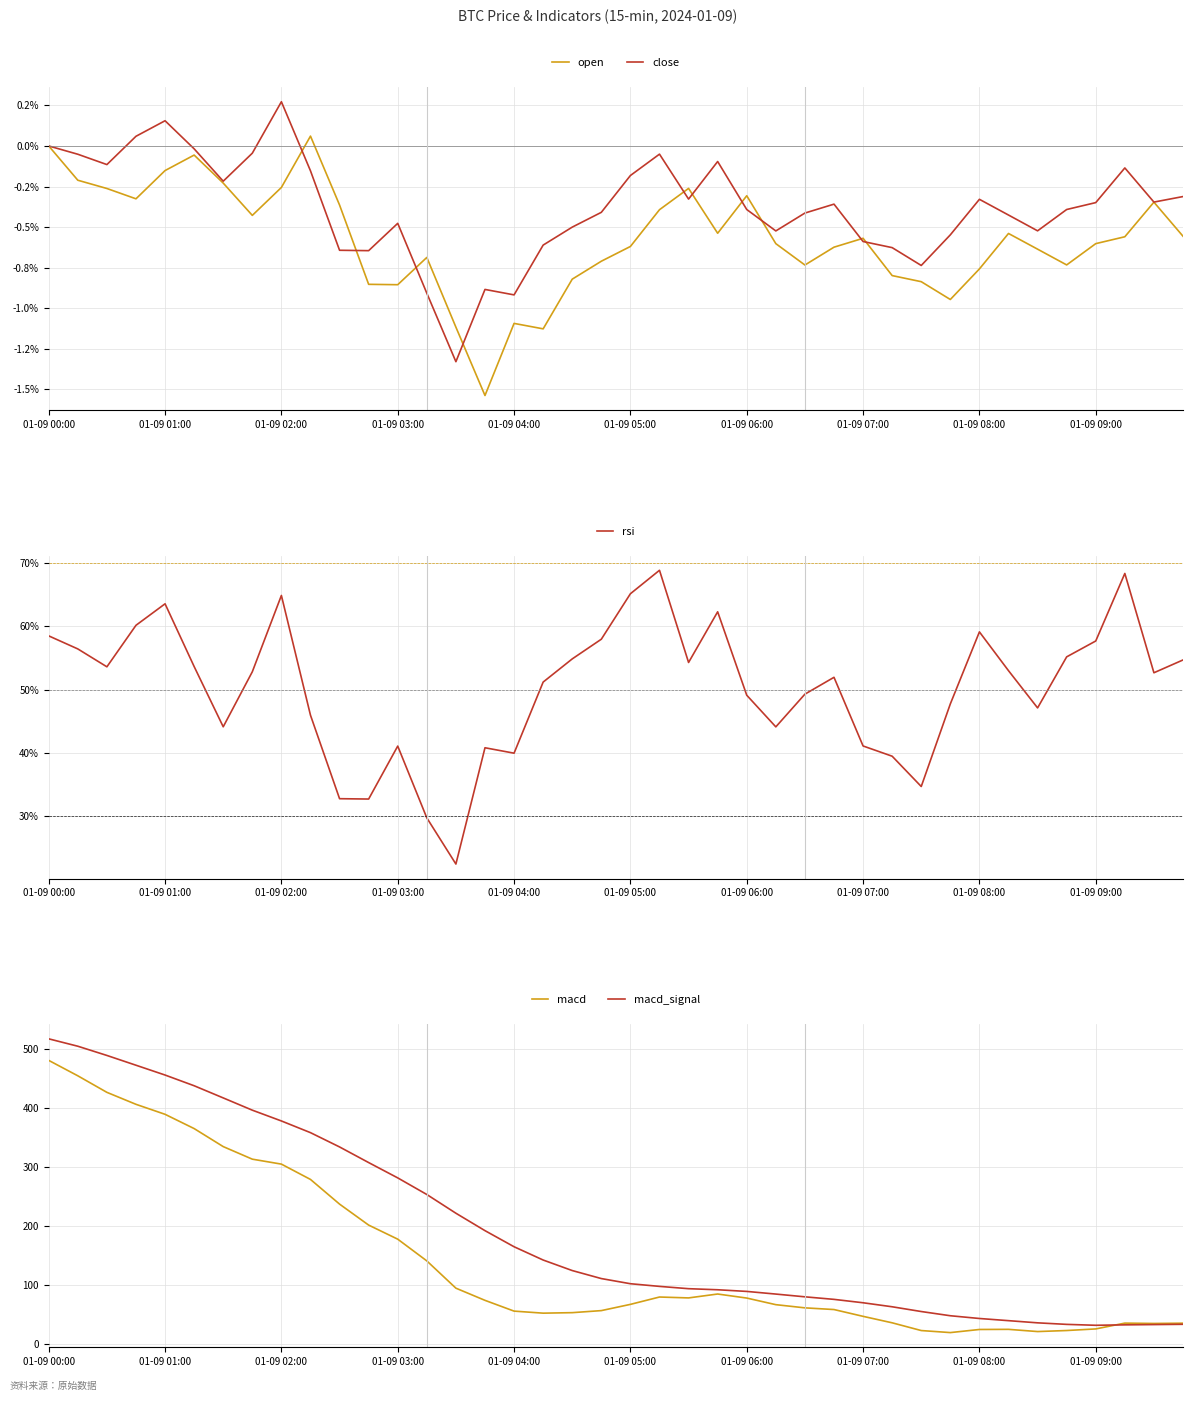

What is the minimum value shown in the chart?

-1.5